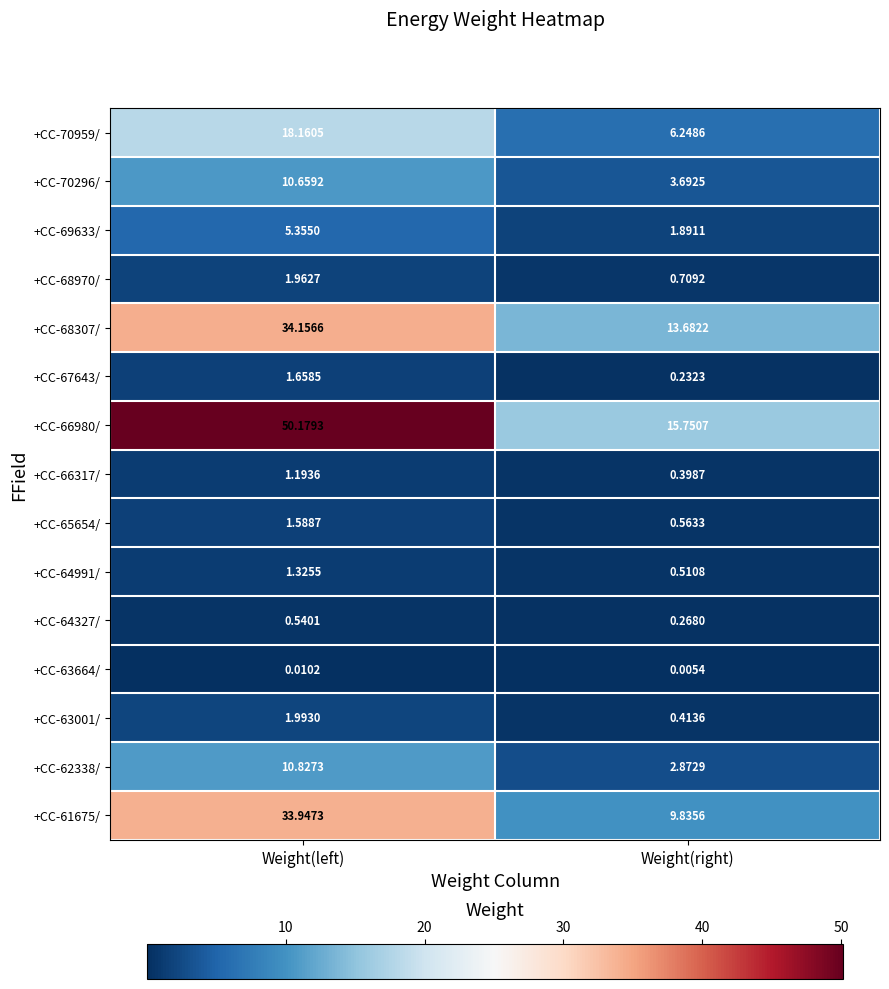

Which category has the highest value in the +CC-64327/ series?

Weight(left)